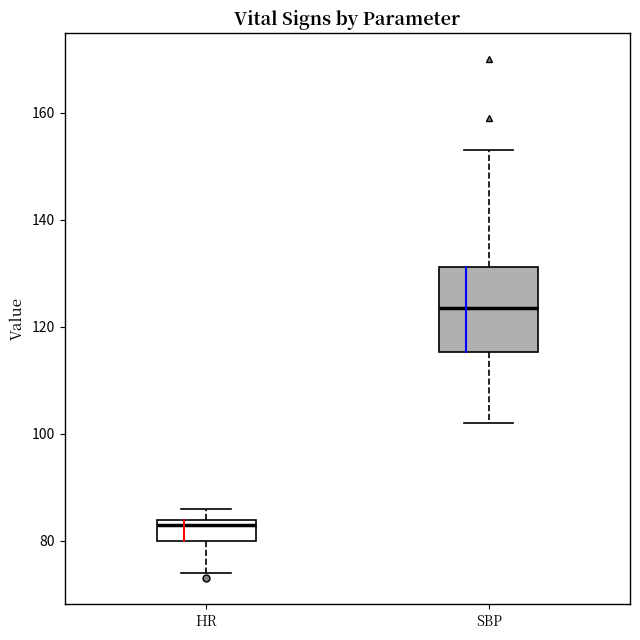

Where does the lower whisker of the box for SBP end on the y-axis? The values are not printed on the chart, so give them approximately, as read against the axis.

102